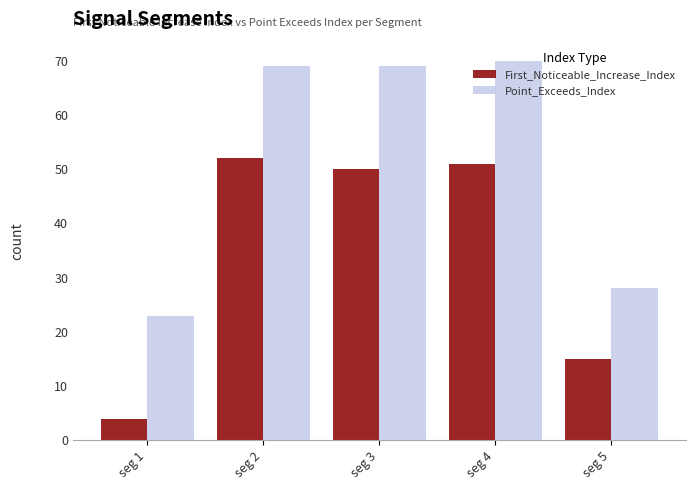

Which series has the largest total across all categories?

Point_Exceeds_Index